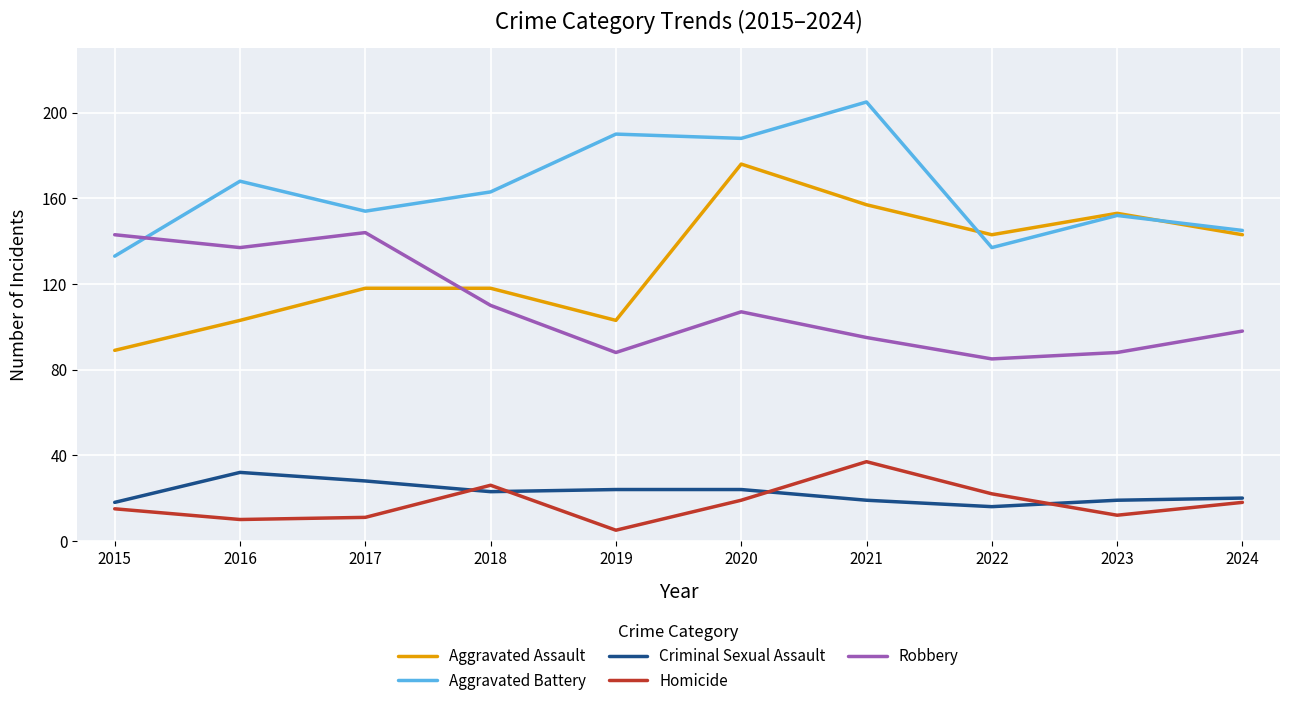

Which series has the largest range (max minus min)?

Aggravated Assault